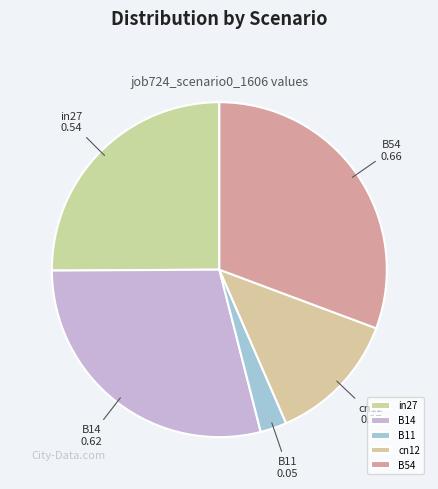

Between B11 and B14, which is larger?

B14